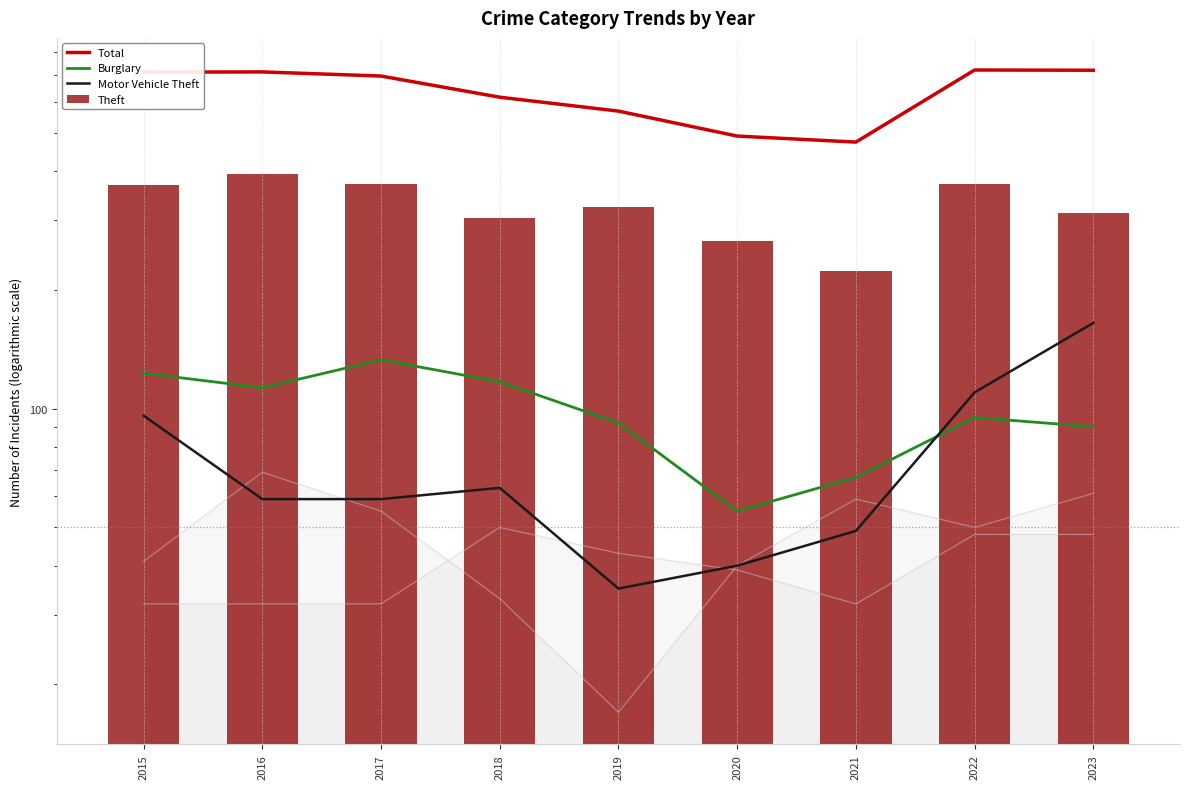

Is it true that Theft equals 224 at 2021?

True